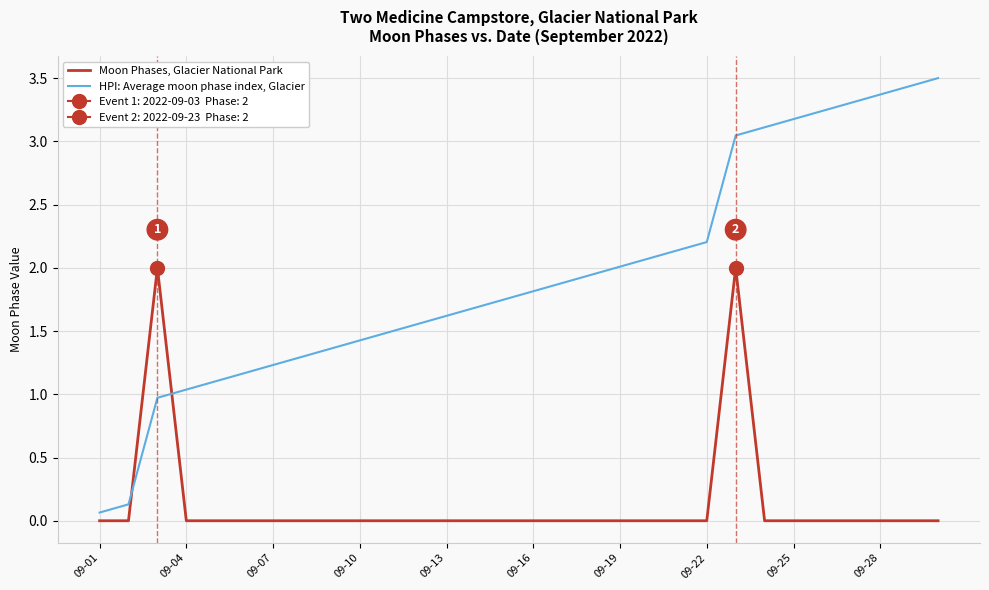

What are all the series names shown in the legend?

Moon Phases, Glacier National Park, HPI: Average moon phase index, Glacier